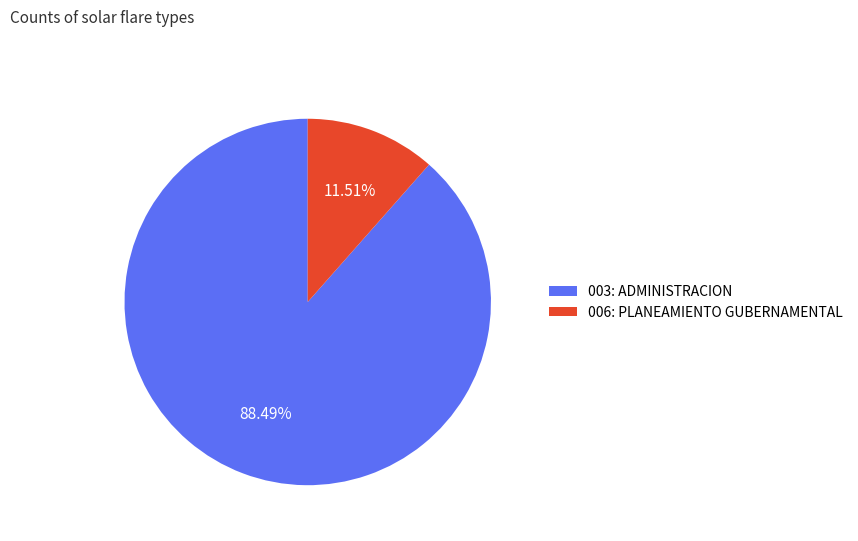

True or false: 003: ADMINISTRACION accounts for 88% of the total.

True